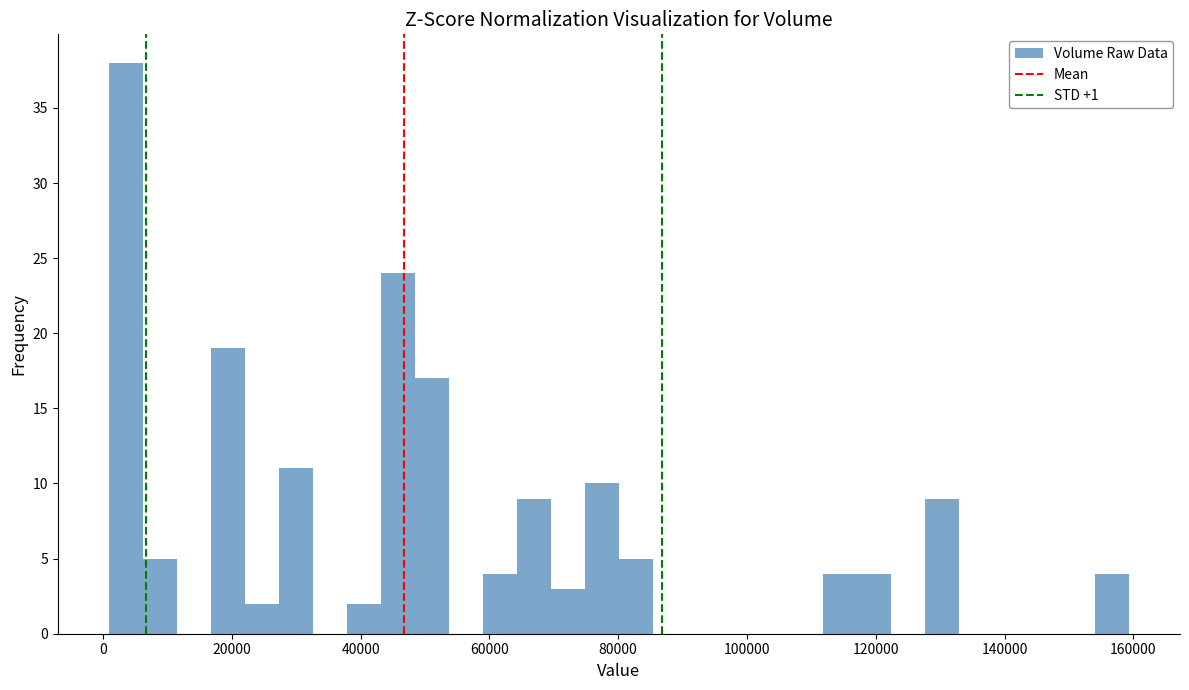

Around what value on the x-axis is the tallest bar? Give the approximate position of its centre, as read against the axis.

4000